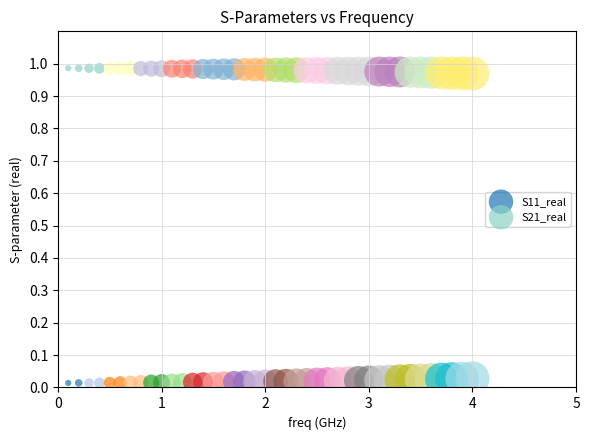

Which series contains the highest Y value?

S21_real